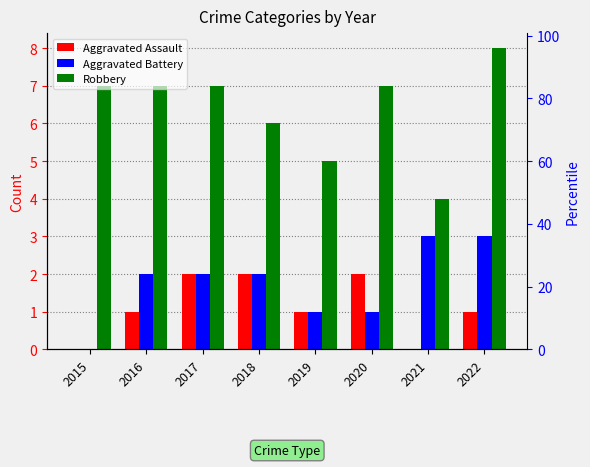

Reading left to right, list all the values displayed in this chart.

Aggravated Assault: 2015=0	2016=1	2017=2	2018=2	2019=1	2020=2	2021=0	2022=1
Aggravated Battery: 2015=0	2016=2	2017=2	2018=2	2019=1	2020=1	2021=3	2022=3
Robbery: 2015=7	2016=7	2017=7	2018=6	2019=5	2020=7	2021=4	2022=8